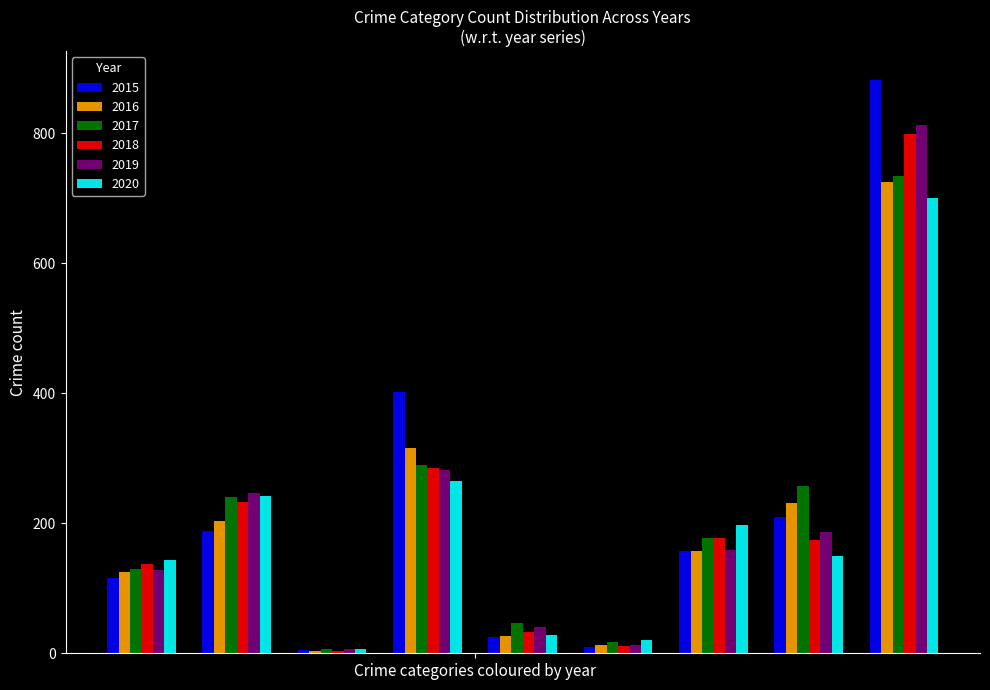

At how many categories does at least one series exceed 594?

1